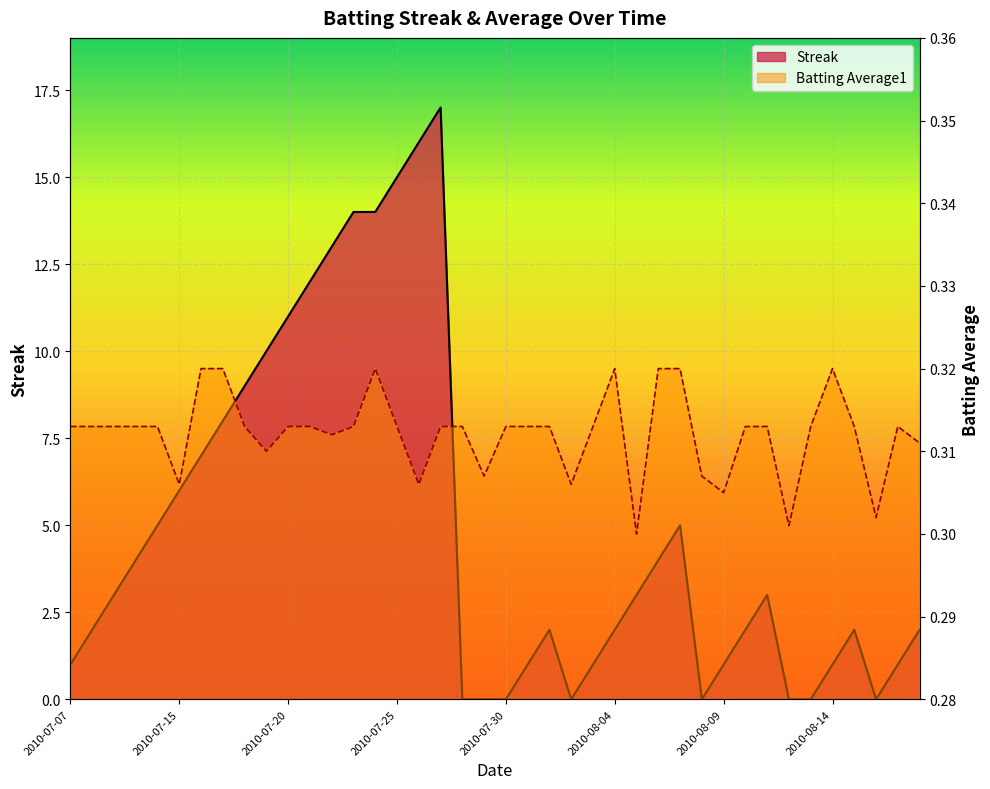

The value of Streak at 2010-08-07 is 5.0. True or false?

True